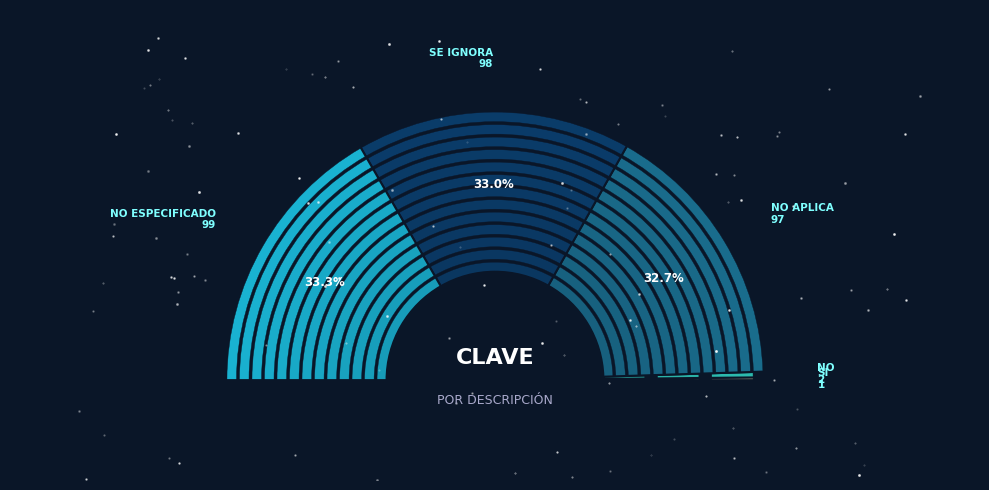

To the nearest percent, what is the difference between the largest and smallest slice percentages?

33%